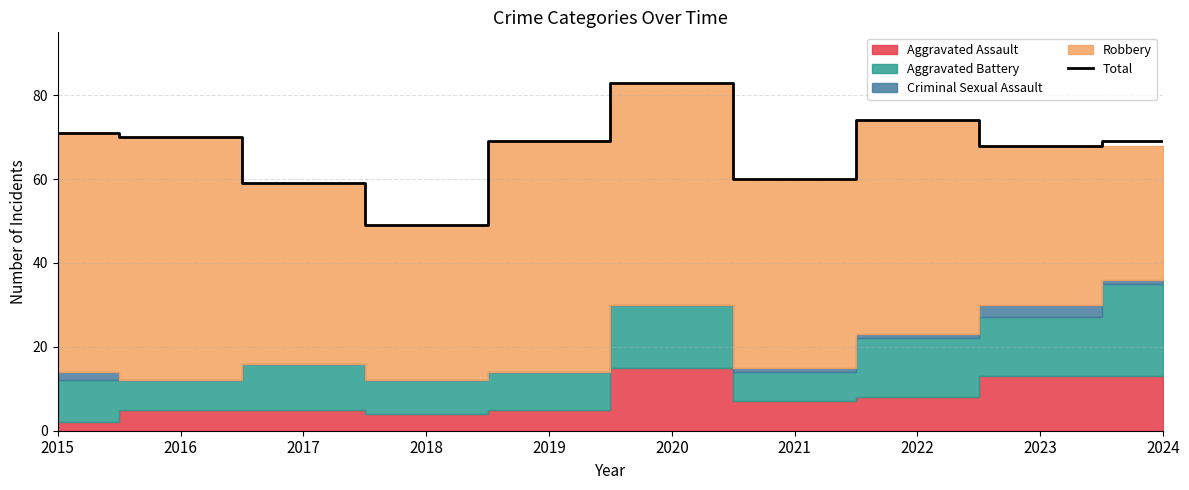

How many points are lower than both their immediate neighbors (excluding endpoints)?

3